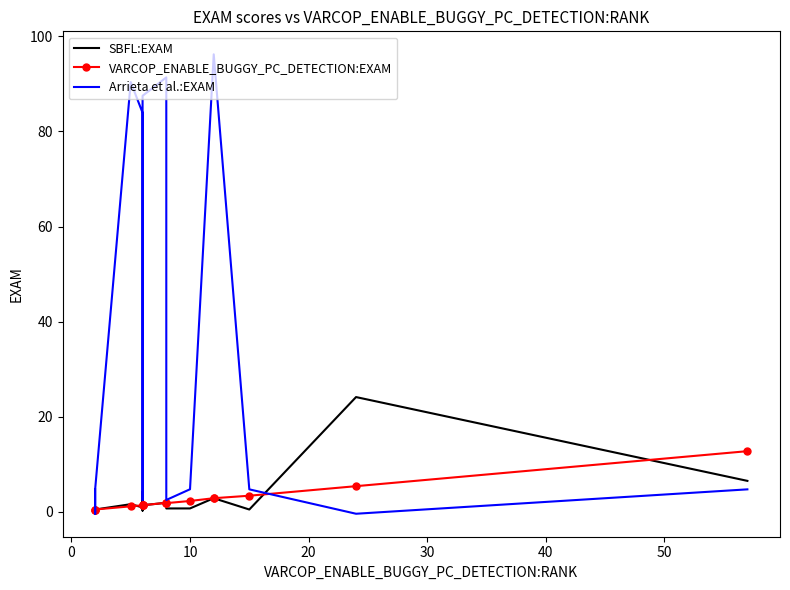

What is the greatest value displayed?

96.2